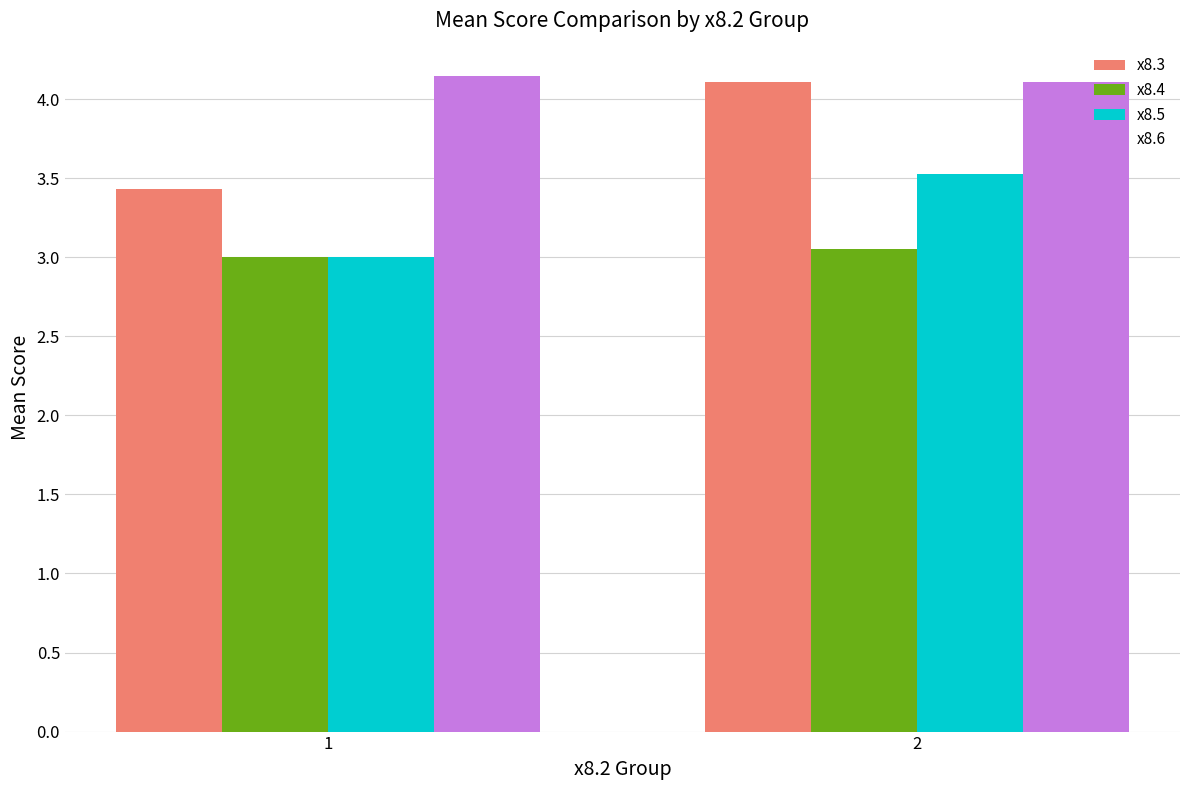

Between 1 and 2, which series saw the biggest shift?

x8.3